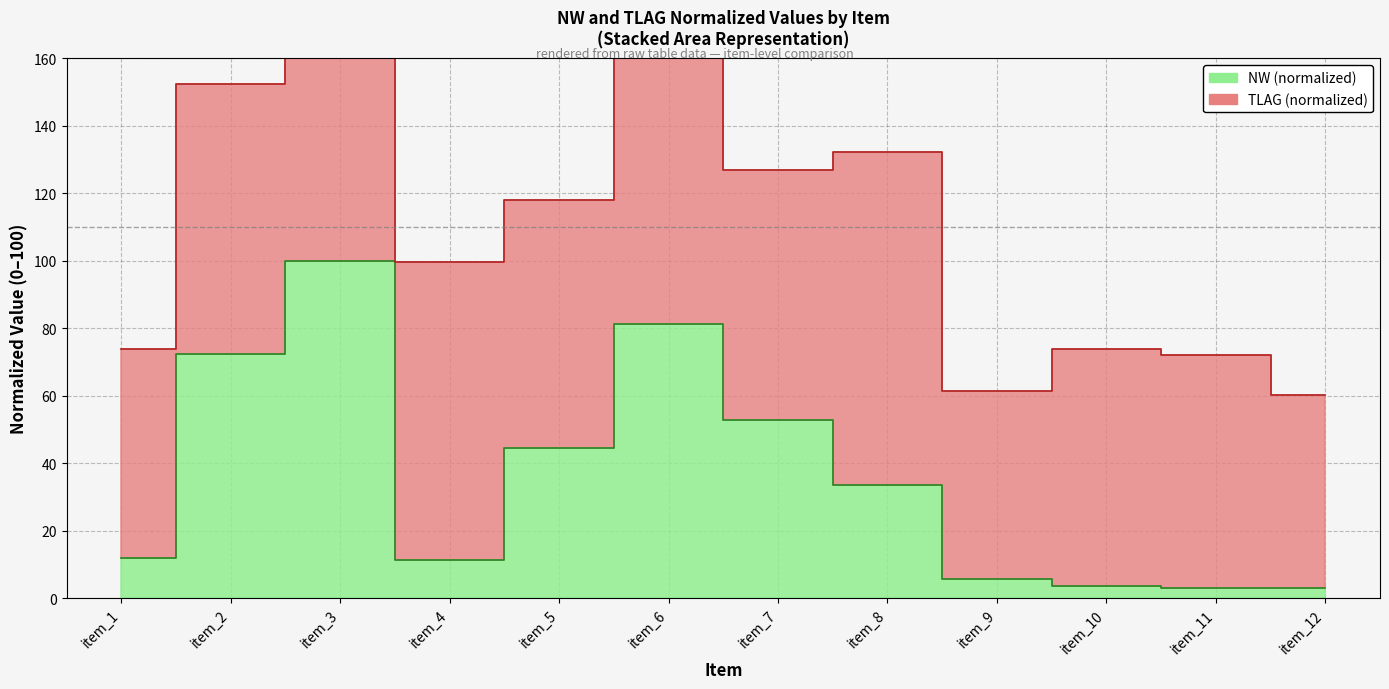

What is the value of the 6th point from the left?

81.2